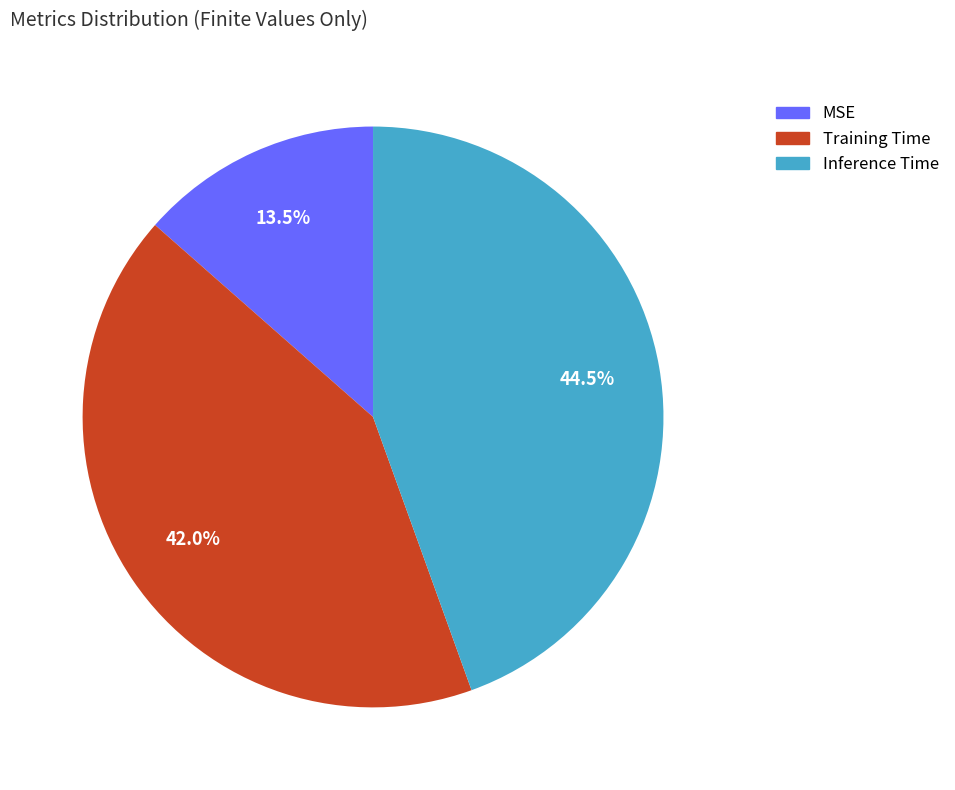

Does MSE account for over 50% of the chart?

No